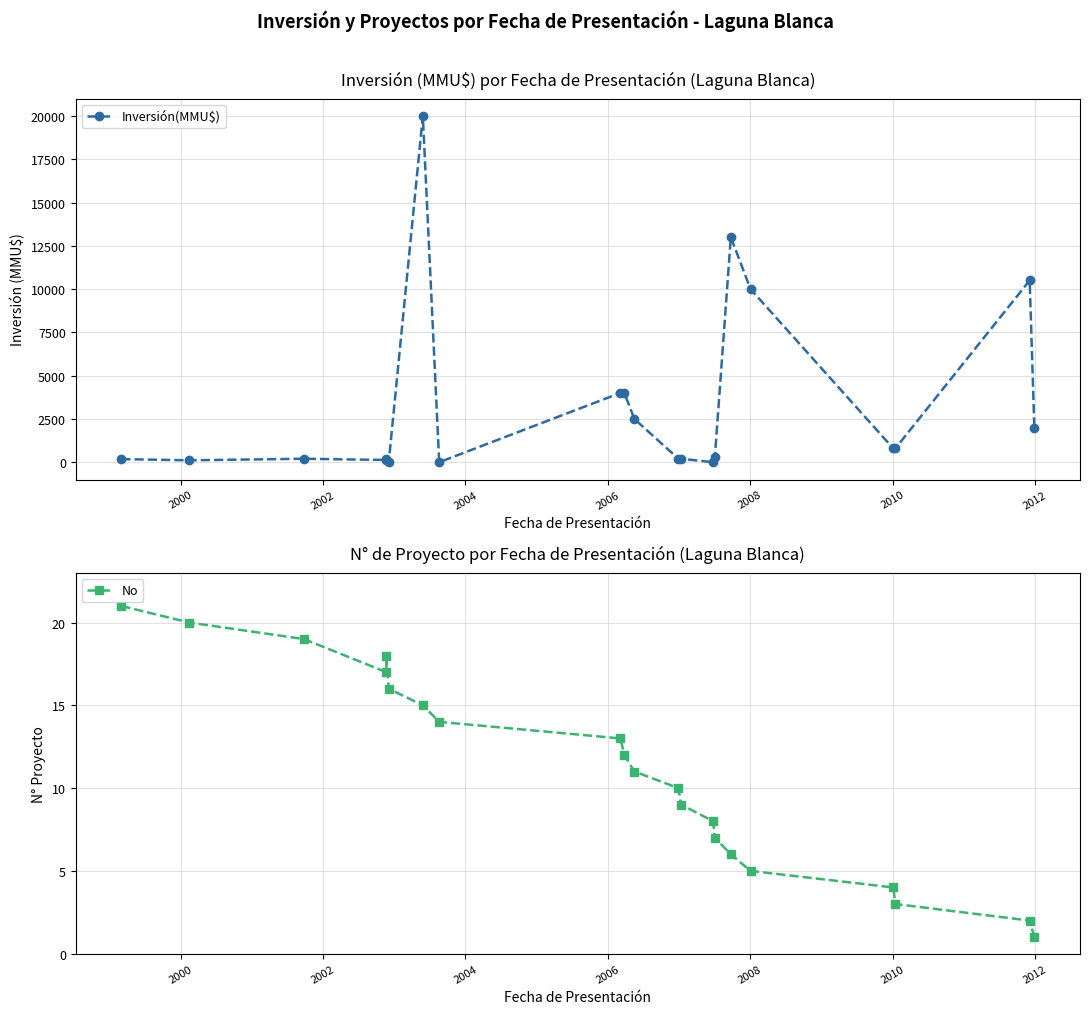

Between which two adjacent categories do Inversión(MMU$) and No first intersect?

2006 and 2008